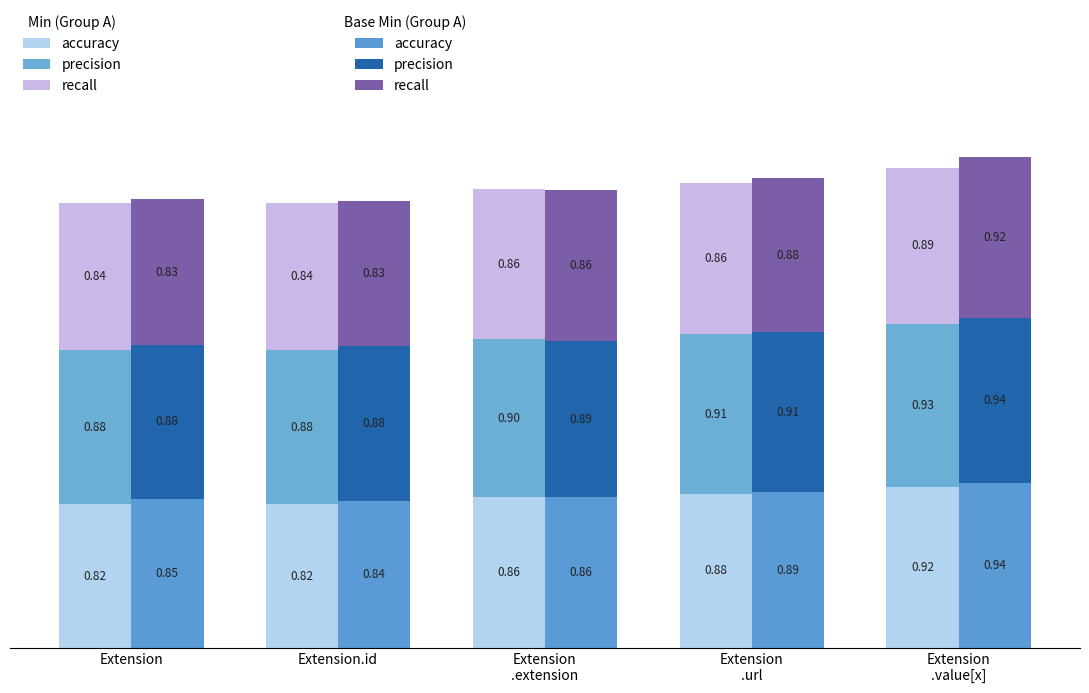

The value of precision at Extension is 0.4. True or false?

False